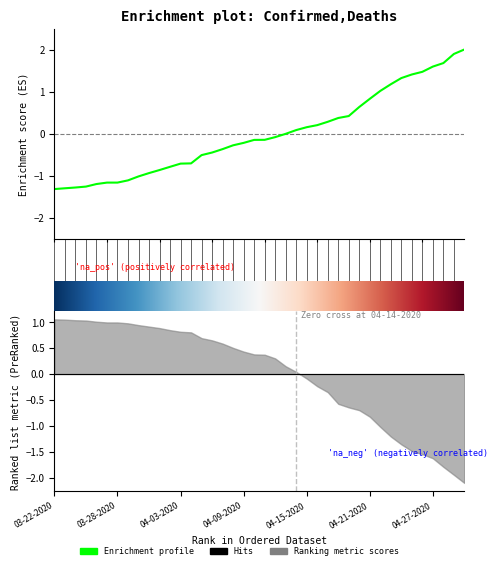

What is the difference between the values at 04-05-2020 and 03-27-2020?

0.7